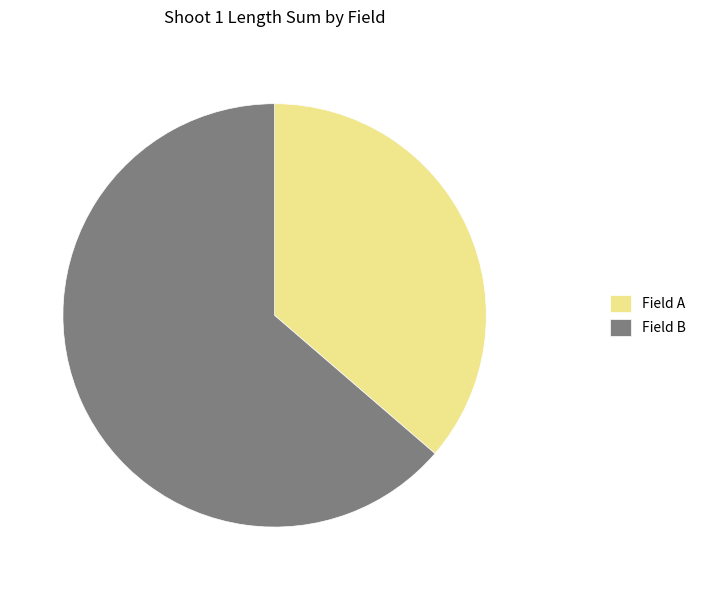

What is the largest slice in the pie chart?

Field B